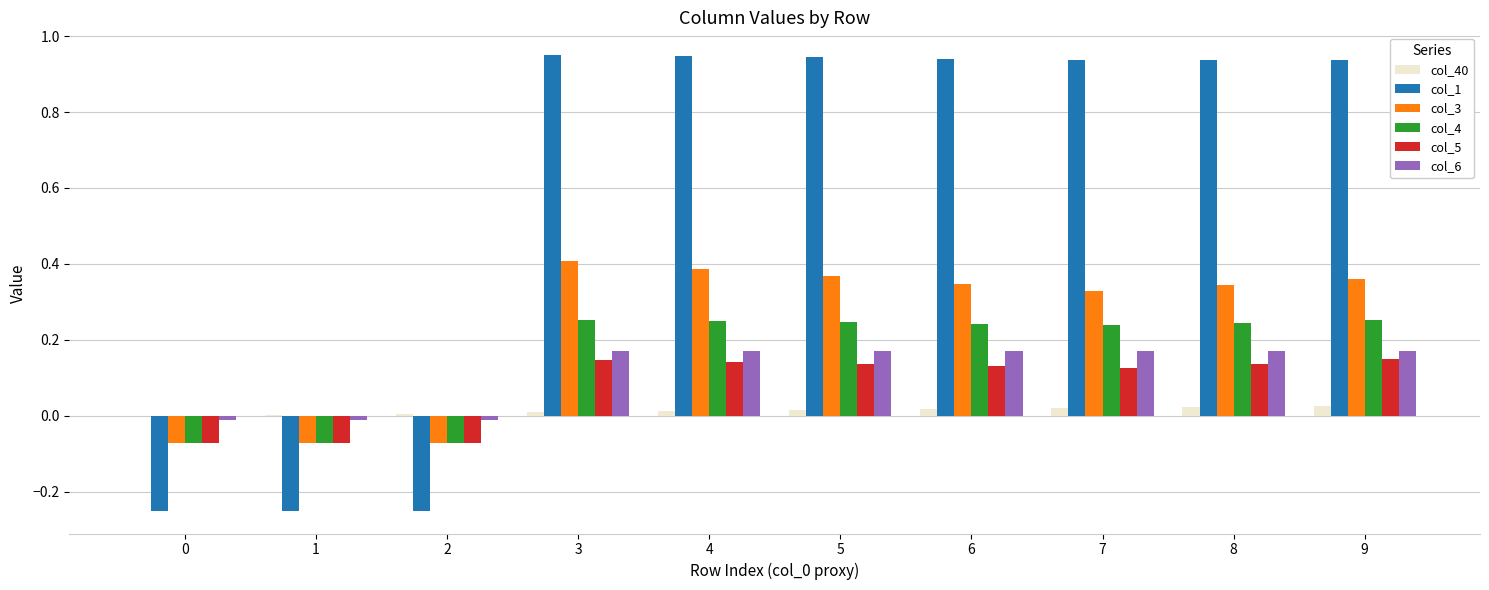

Which series has the largest total across all categories?

col_1